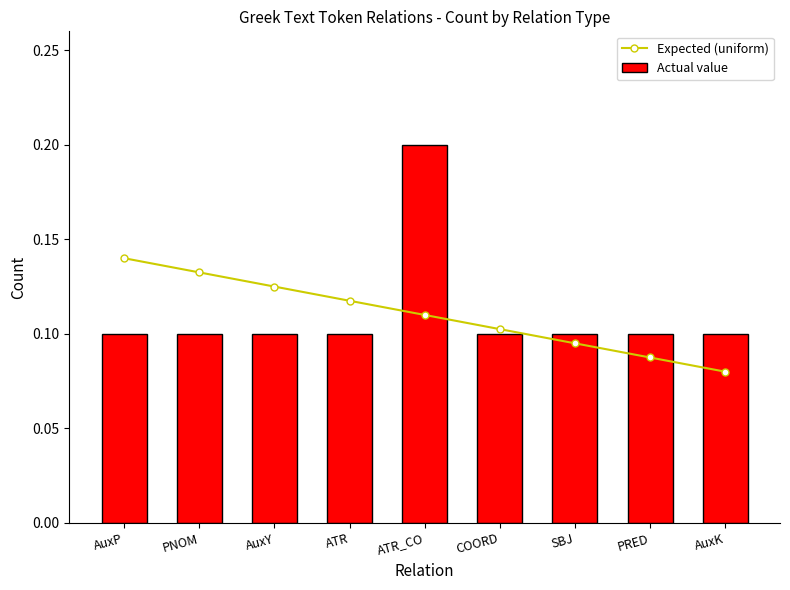

Is the value of Actual value at AuxK greater than the value of Expected (uniform) at ATR_CO?

No